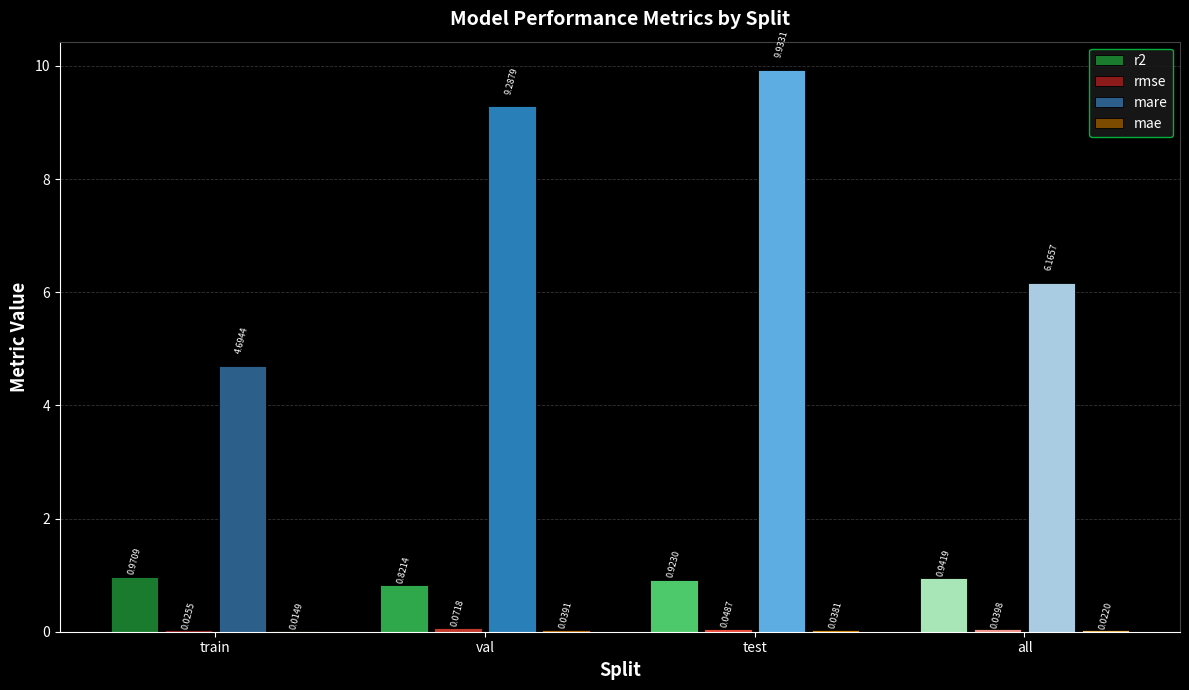

Which category has the highest value across all series?

test